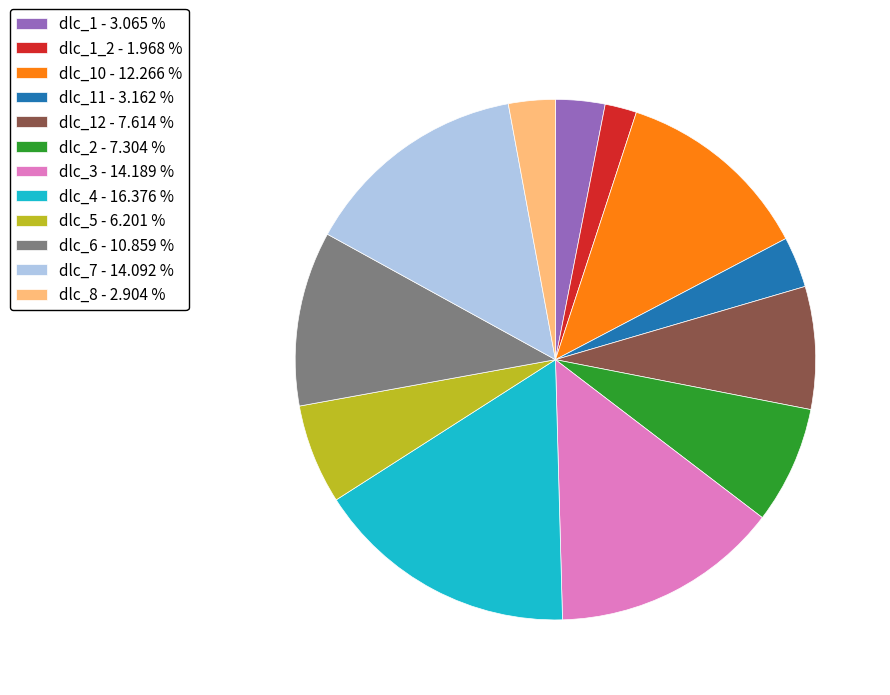

Between dlc_3 - 14.189 % and dlc_4 - 16.376 %, which is larger?

dlc_4 - 16.376 %